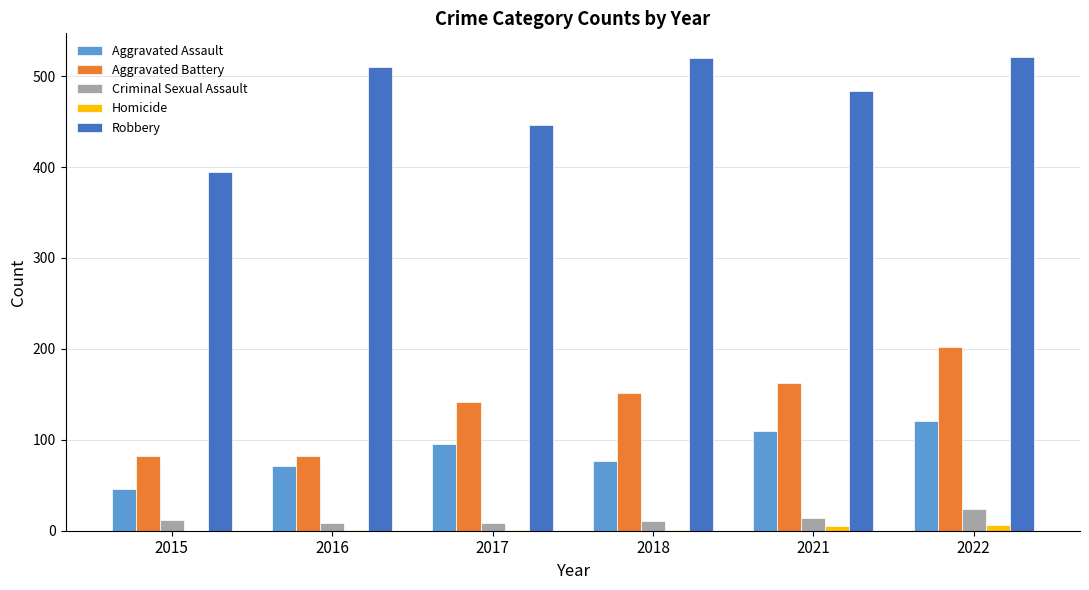

What are all the series names shown in the legend?

Aggravated Assault, Aggravated Battery, Criminal Sexual Assault, Homicide, Robbery